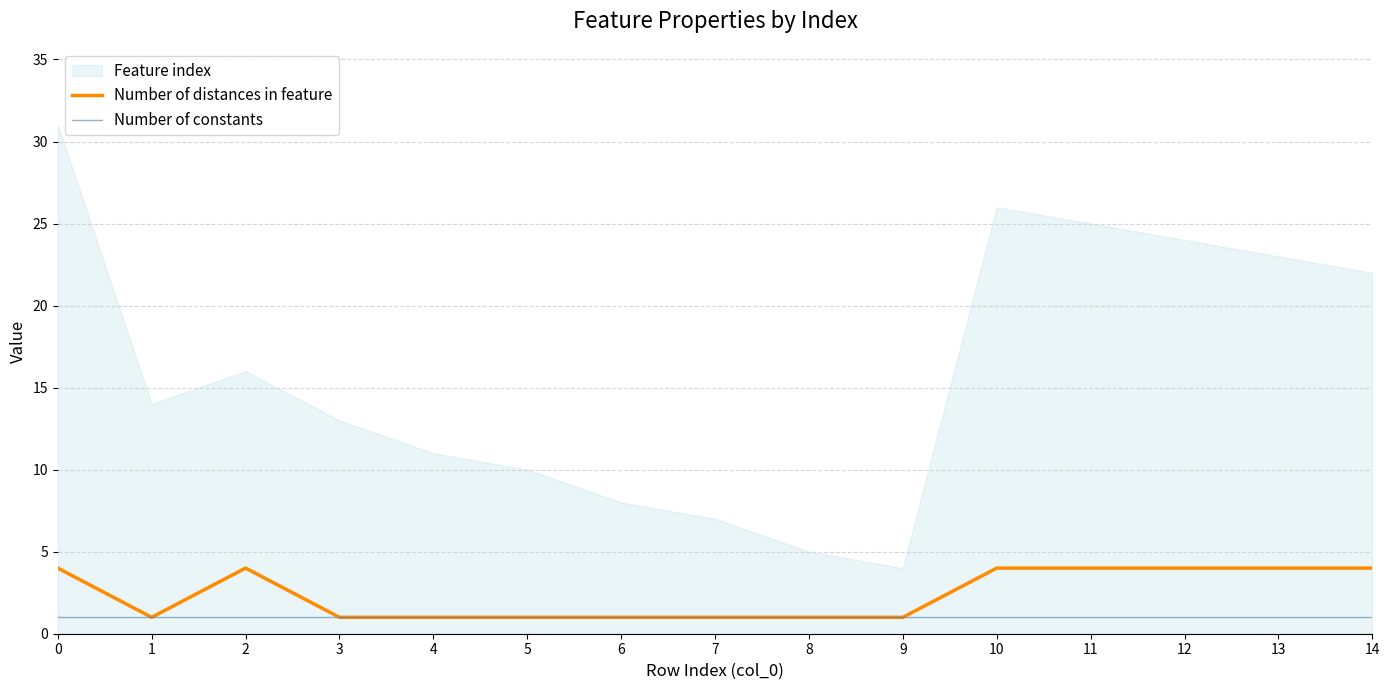

What is the average value of the Number of constants series?

1